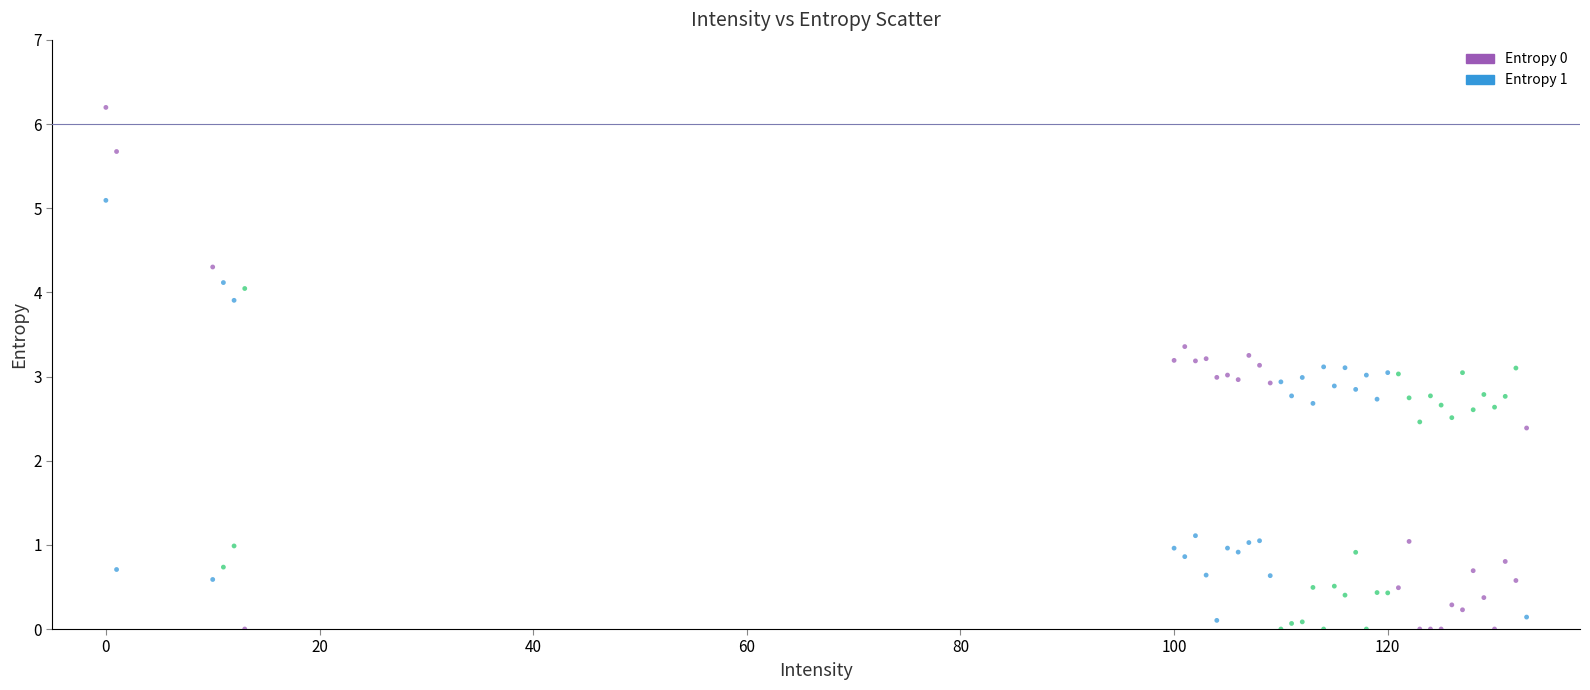

What are all the series names shown in the legend?

Entropy 0, Entropy 1